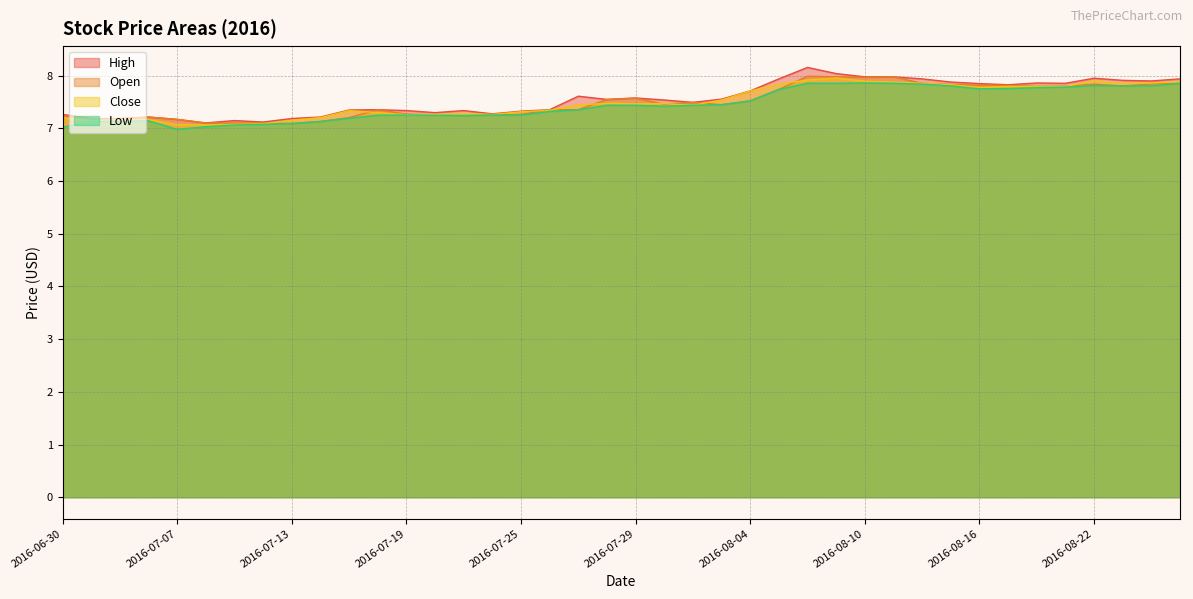

At which label does Low reach its peak?

2016-08-10